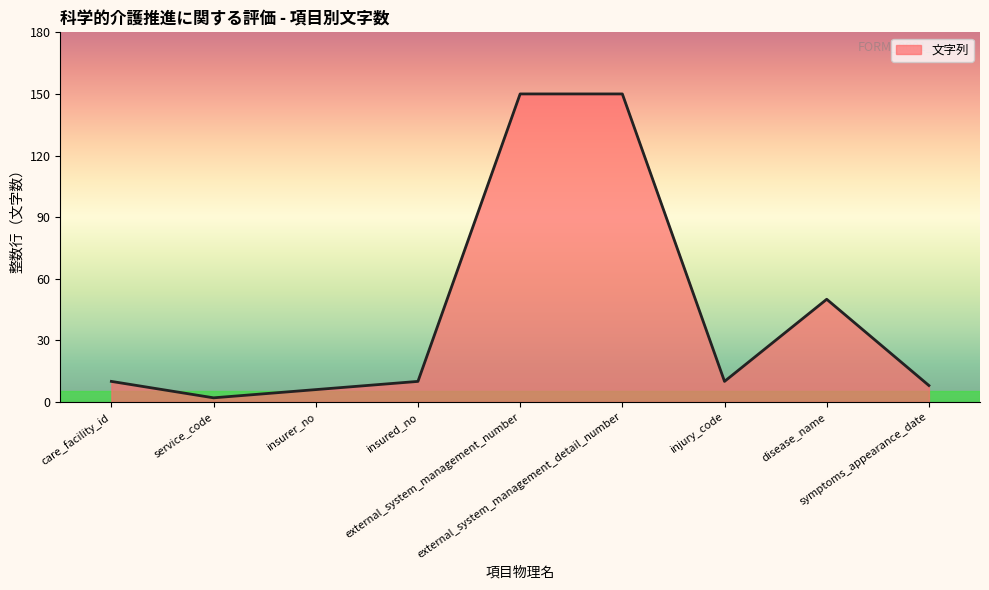

What is the difference between the maximum and minimum values?

148